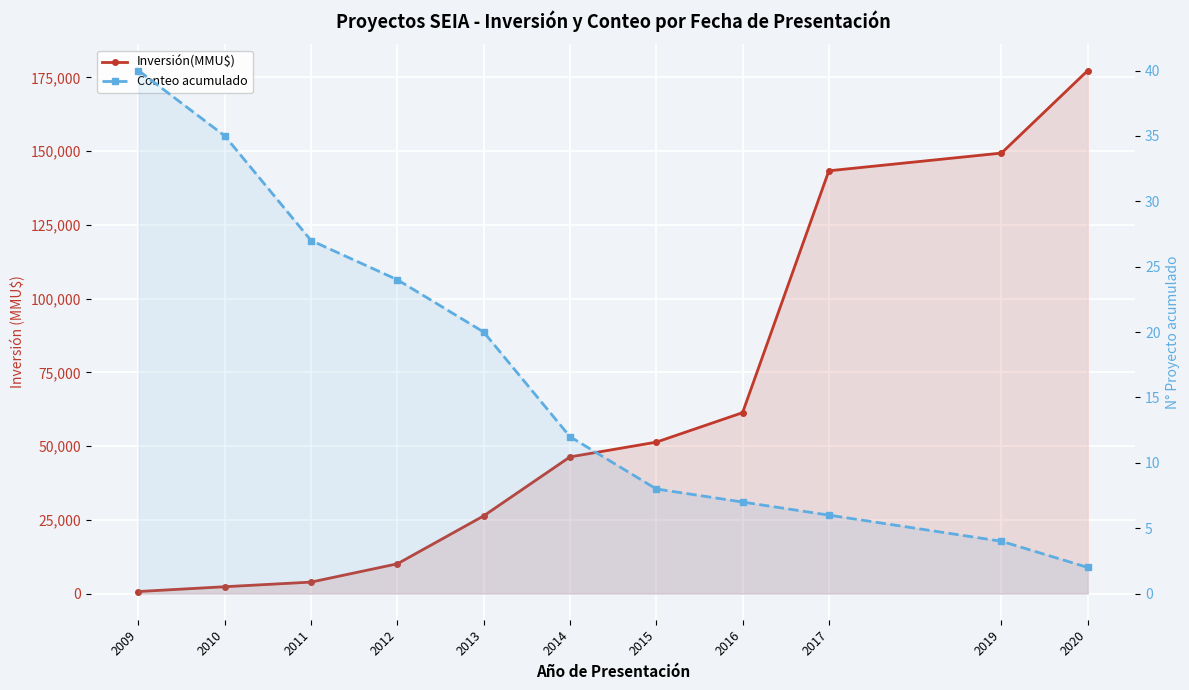

What are all the series names shown in the legend?

Inversión(MMU$), Conteo acumulado